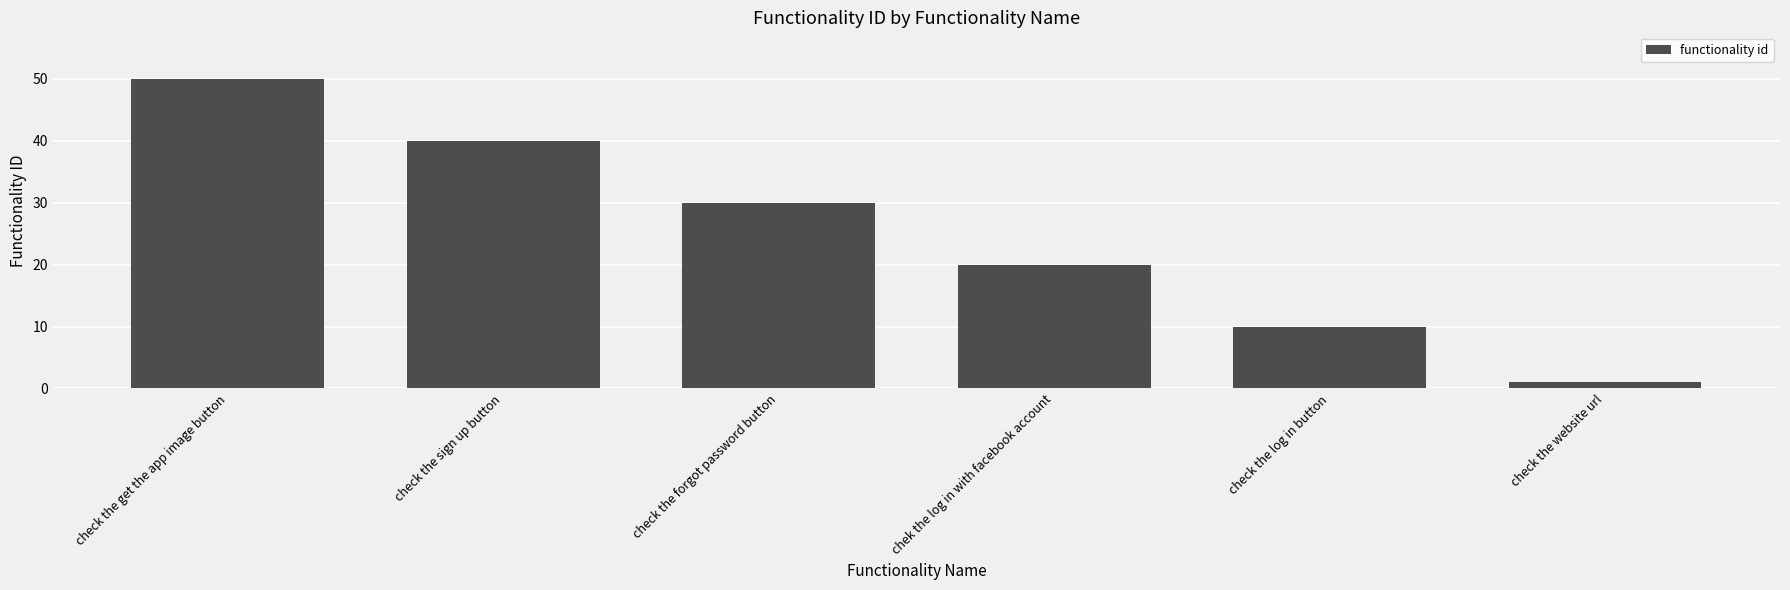

What is the label of the 3rd bar from the left?

check the forgot password button